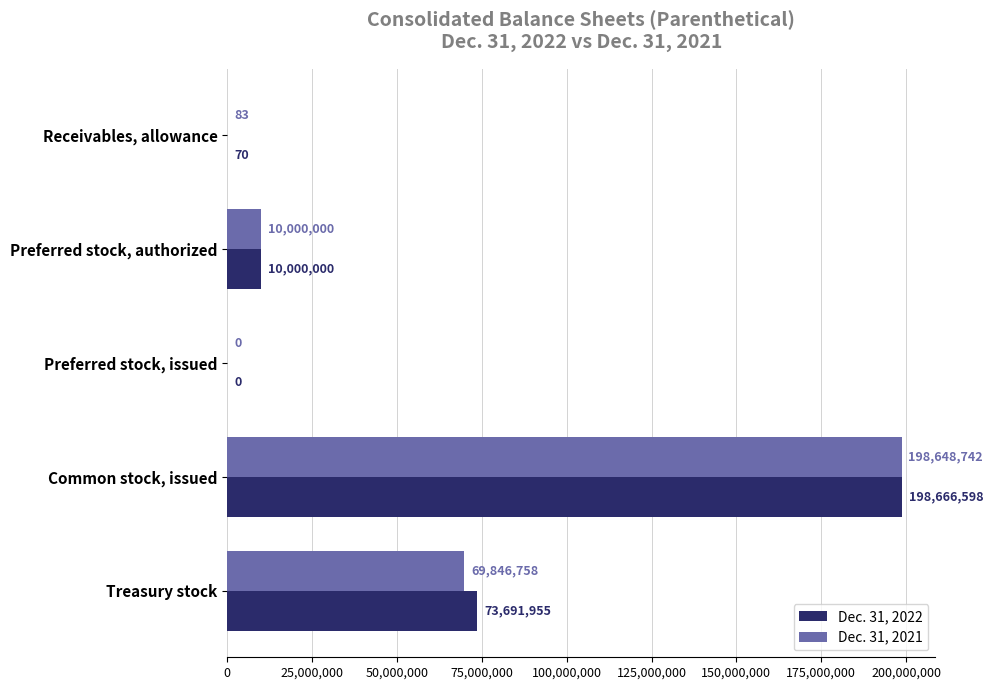

Which series changed the most between Receivables, allowance and Common stock, issued?

Dec. 31, 2022